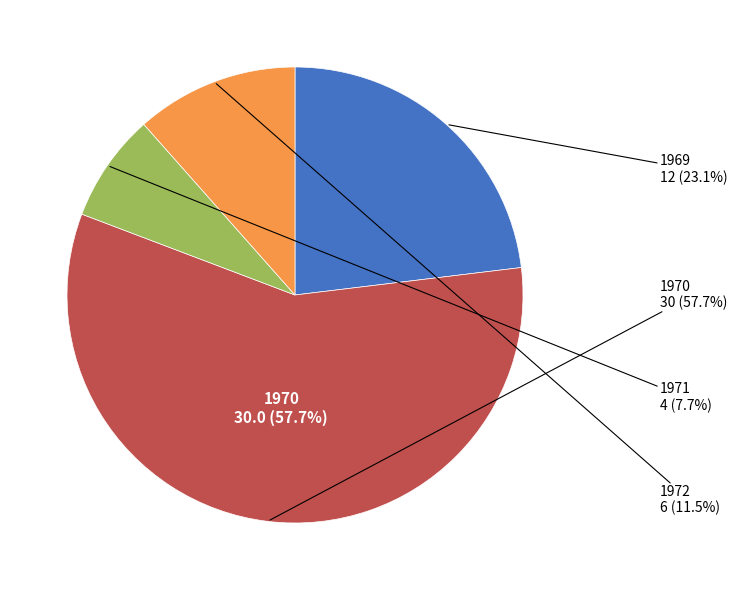

To the nearest percent, what is the combined percentage of 1969 and 1972?

35%